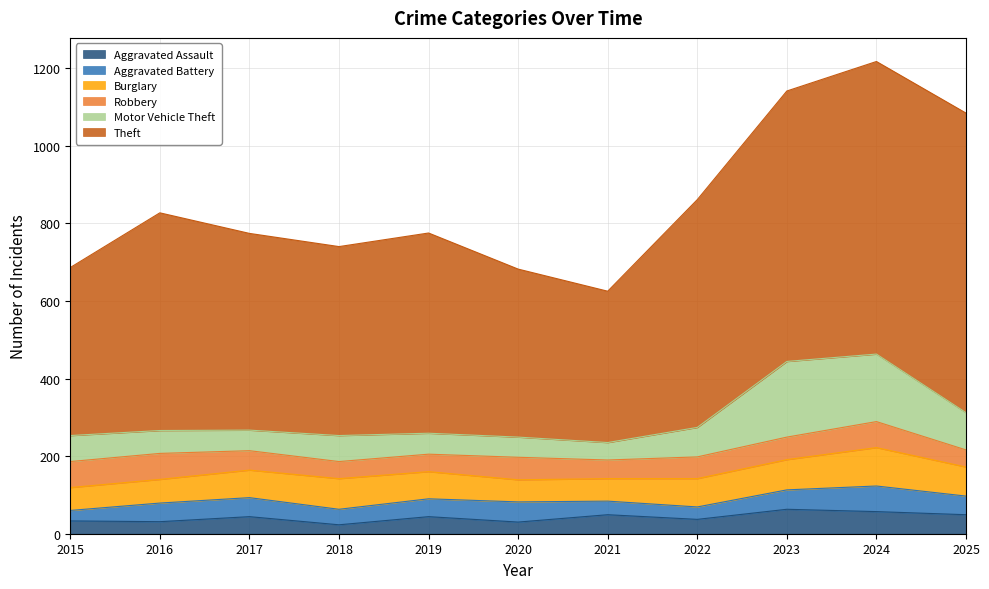

How many values in the Burglary series exceed 71?

5